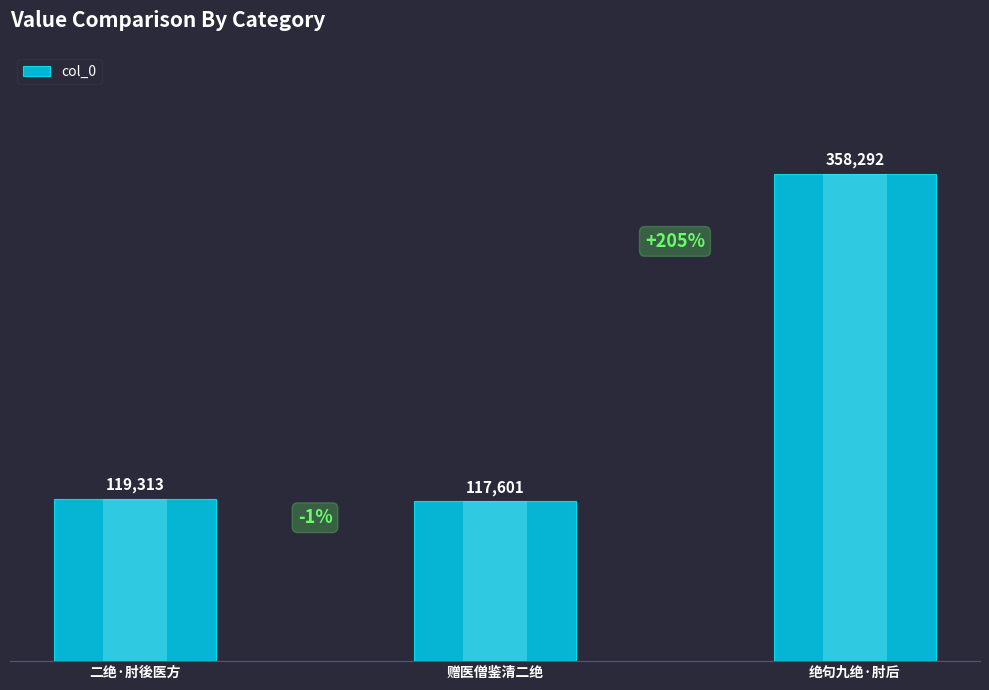

What is the difference between the maximum and minimum values?

240691